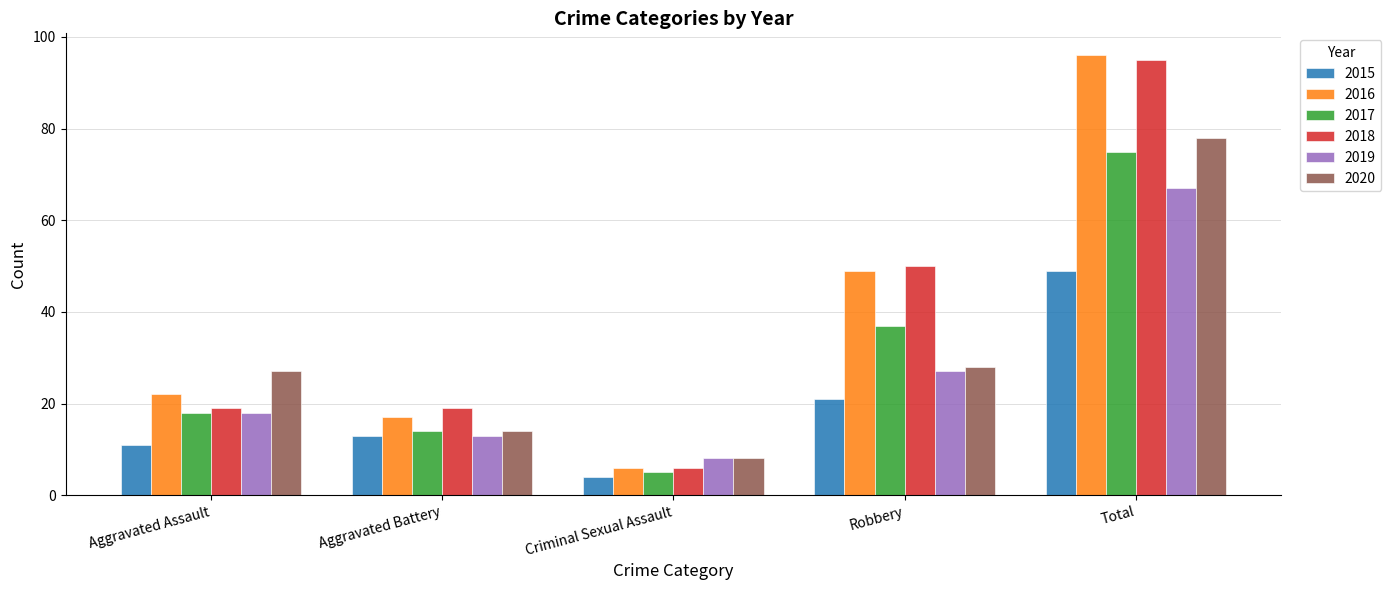

What is the approximate value of 2017 at Aggravated Assault?

18